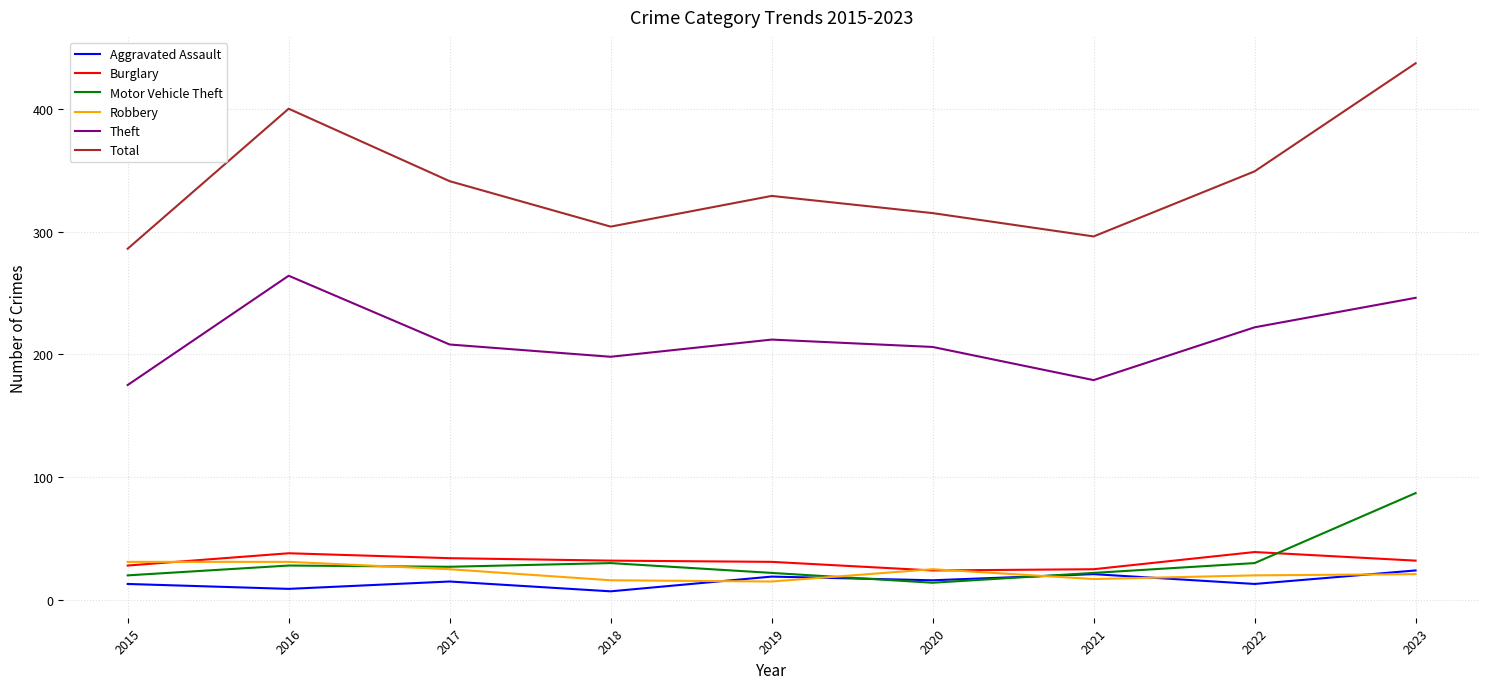

At which label does Total first exceed 329?

2016